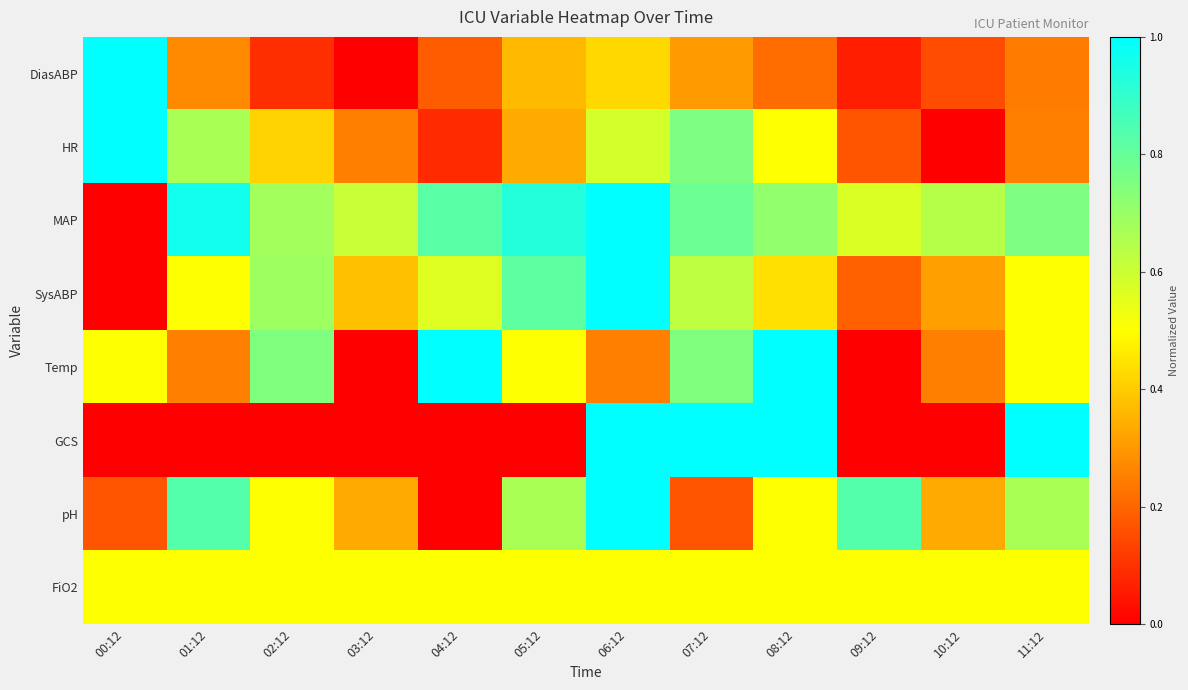

Reading left to right, what are all the values shown in this chart?

DiasABP: 00:12=1.0	01:12=0.3	02:12=0.1	03:12=0.0	04:12=0.2	05:12=0.4	06:12=0.4	07:12=0.3	08:12=0.2	09:12=0.1	10:12=0.2	11:12=0.2
HR: 00:12=1.0	01:12=0.7	02:12=0.4	03:12=0.2	04:12=0.1	05:12=0.3	06:12=0.6	07:12=0.8	08:12=0.5	09:12=0.2	10:12=0.0	11:12=0.2
MAP: 00:12=0.0	01:12=1.0	02:12=0.7	03:12=0.6	04:12=0.8	05:12=0.9	06:12=1.0	07:12=0.8	08:12=0.7	09:12=0.6	10:12=0.6	11:12=0.8
SysABP: 00:12=0.0	01:12=0.5	02:12=0.7	03:12=0.4	04:12=0.6	05:12=0.8	06:12=1.0	07:12=0.6	08:12=0.4	09:12=0.2	10:12=0.3	11:12=0.5
Temp: 00:12=0.5	01:12=0.3	02:12=0.7	03:12=0.0	04:12=1.0	05:12=0.5	06:12=0.3	07:12=0.7	08:12=1.0	09:12=0.0	10:12=0.3	11:12=0.5
GCS: 00:12=0.0	01:12=0.0	02:12=0.0	03:12=0.0	04:12=0.0	05:12=0.0	06:12=1.0	07:12=1.0	08:12=1.0	09:12=0.0	10:12=0.0	11:12=1.0
pH: 00:12=0.2	01:12=0.8	02:12=0.5	03:12=0.3	04:12=0.0	05:12=0.7	06:12=1.0	07:12=0.2	08:12=0.5	09:12=0.8	10:12=0.3	11:12=0.7
FiO2: 00:12=0.5	01:12=0.5	02:12=0.5	03:12=0.5	04:12=0.5	05:12=0.5	06:12=0.5	07:12=0.5	08:12=0.5	09:12=0.5	10:12=0.5	11:12=0.5